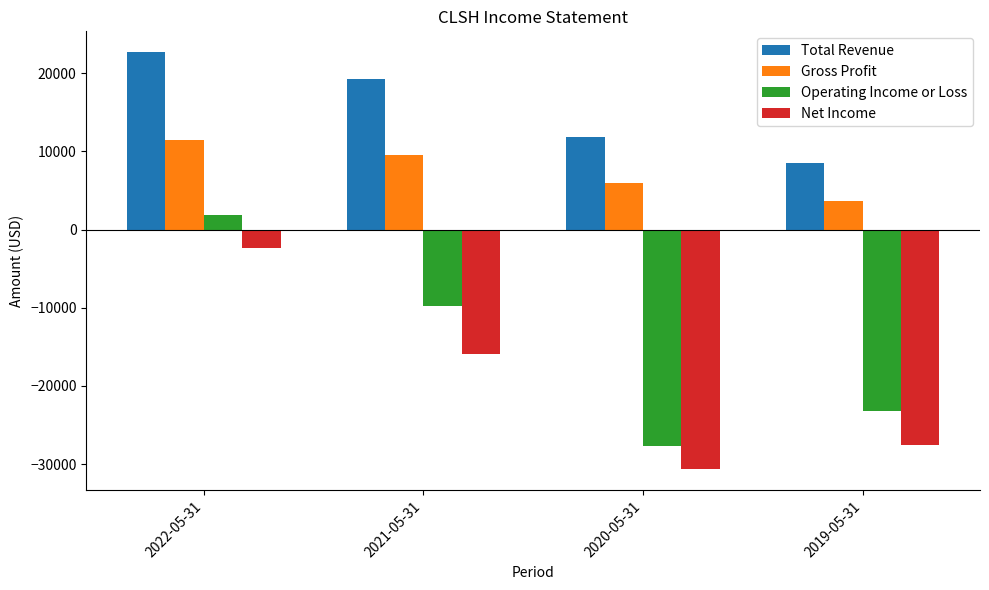

How many values in Operating Income or Loss are above zero?

1